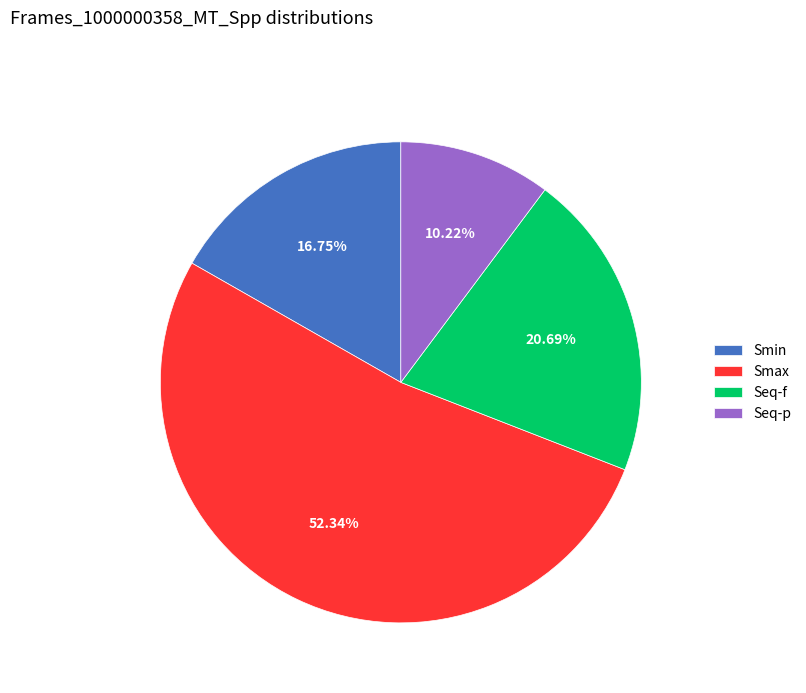

True or false: Seq-p accounts for 23% of the total.

False